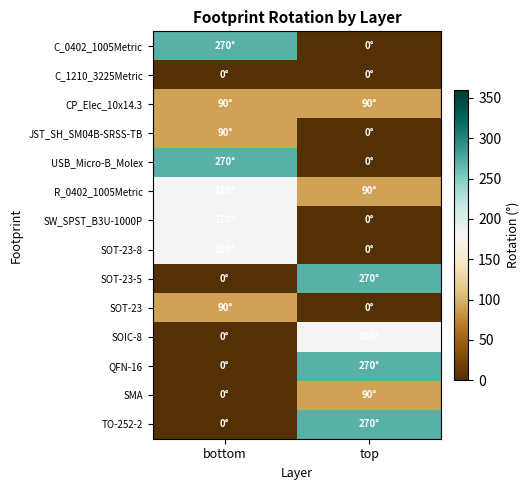

What is the total value across all series at top?

1260